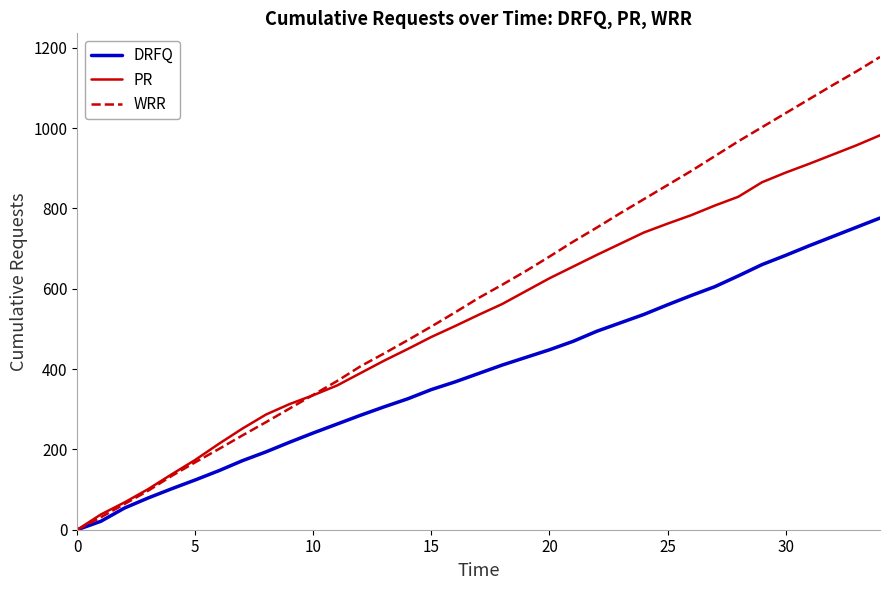

Rank the series by their maximum value, from highest to lowest.

WRR, PR, DRFQ